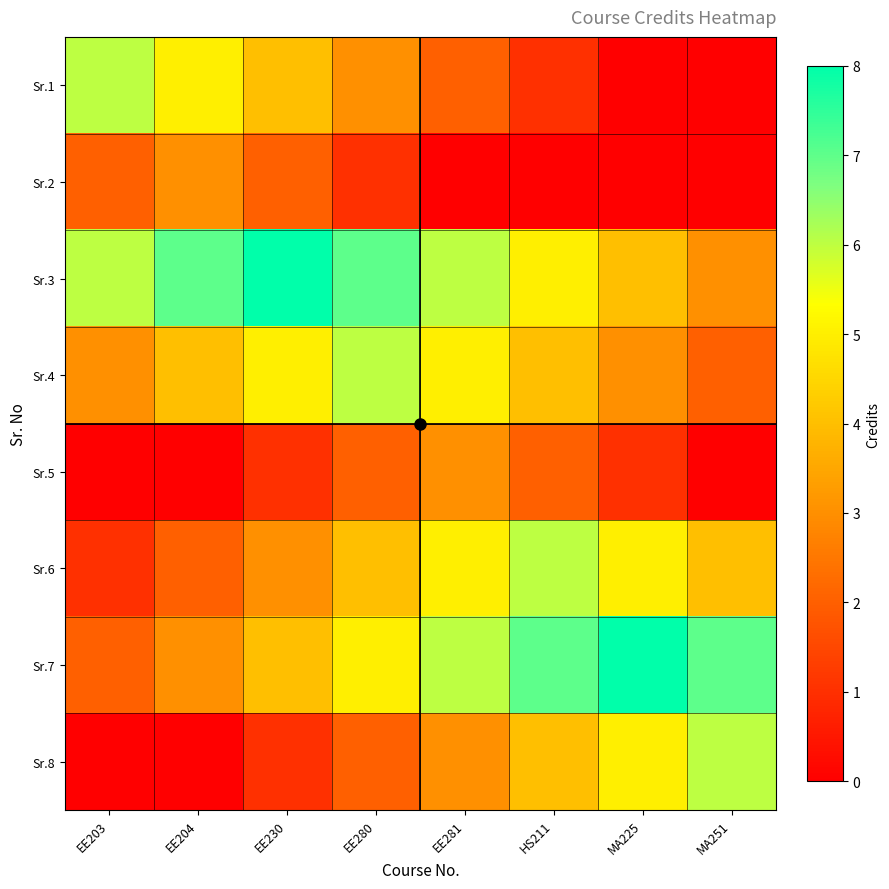

What is the total value across all series at HS211?

29